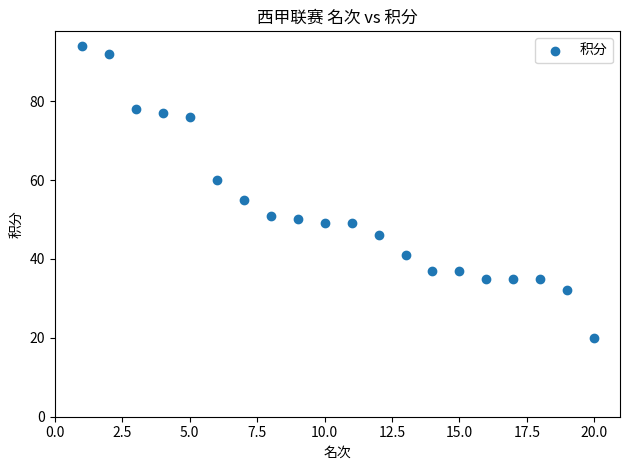

What is the range of Y values (max minus min)?

74